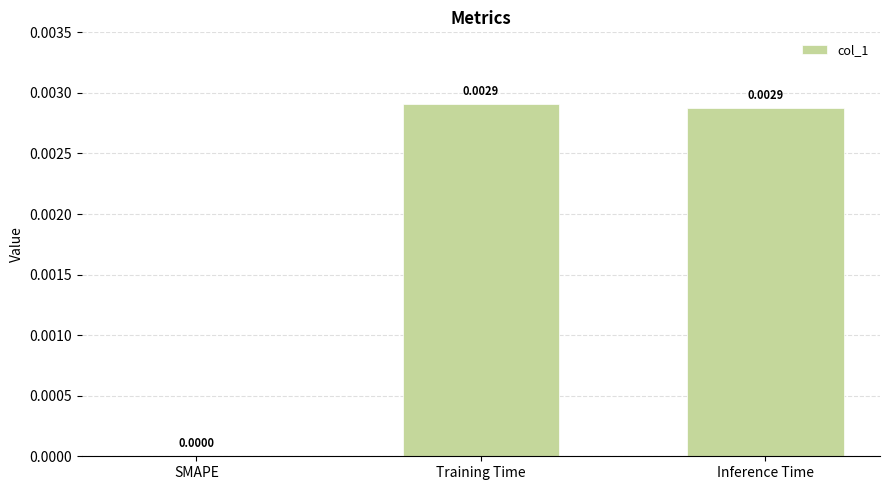

Where is the data nearest to the value 0?

SMAPE